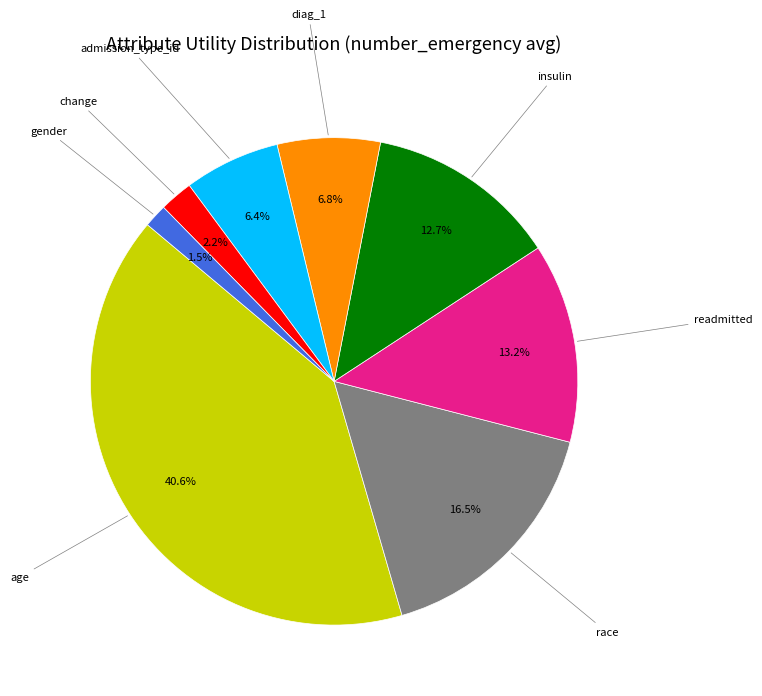

Combined, what portion of the pie is race and readmitted?

29.7%